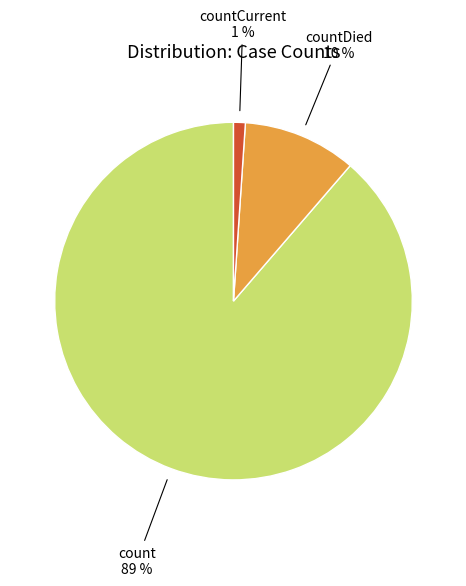

Is countDied the majority of the pie?

No